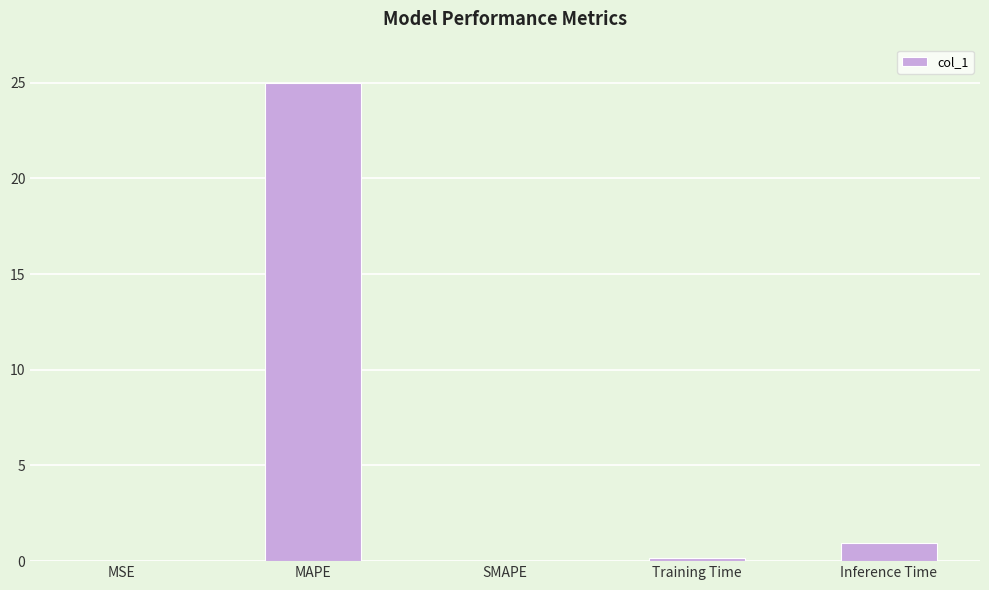

The chart shows a value of 1.0 at Inference Time. True or false?

True